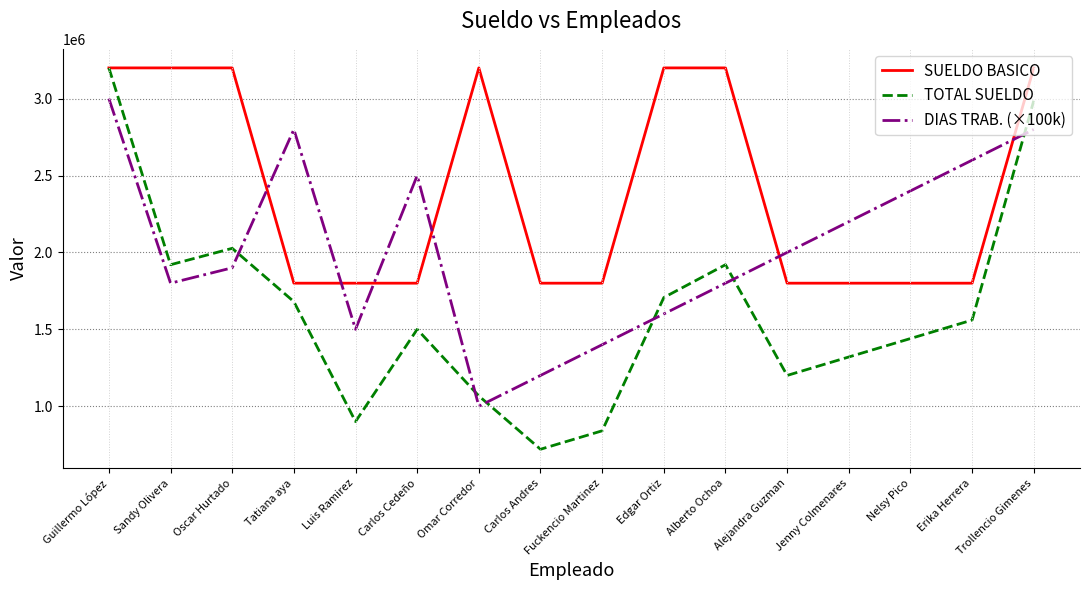

Rank the series by their average value, from lowest to highest.

TOTAL SUELDO, DIAS TRAB. (×100k), SUELDO BASICO